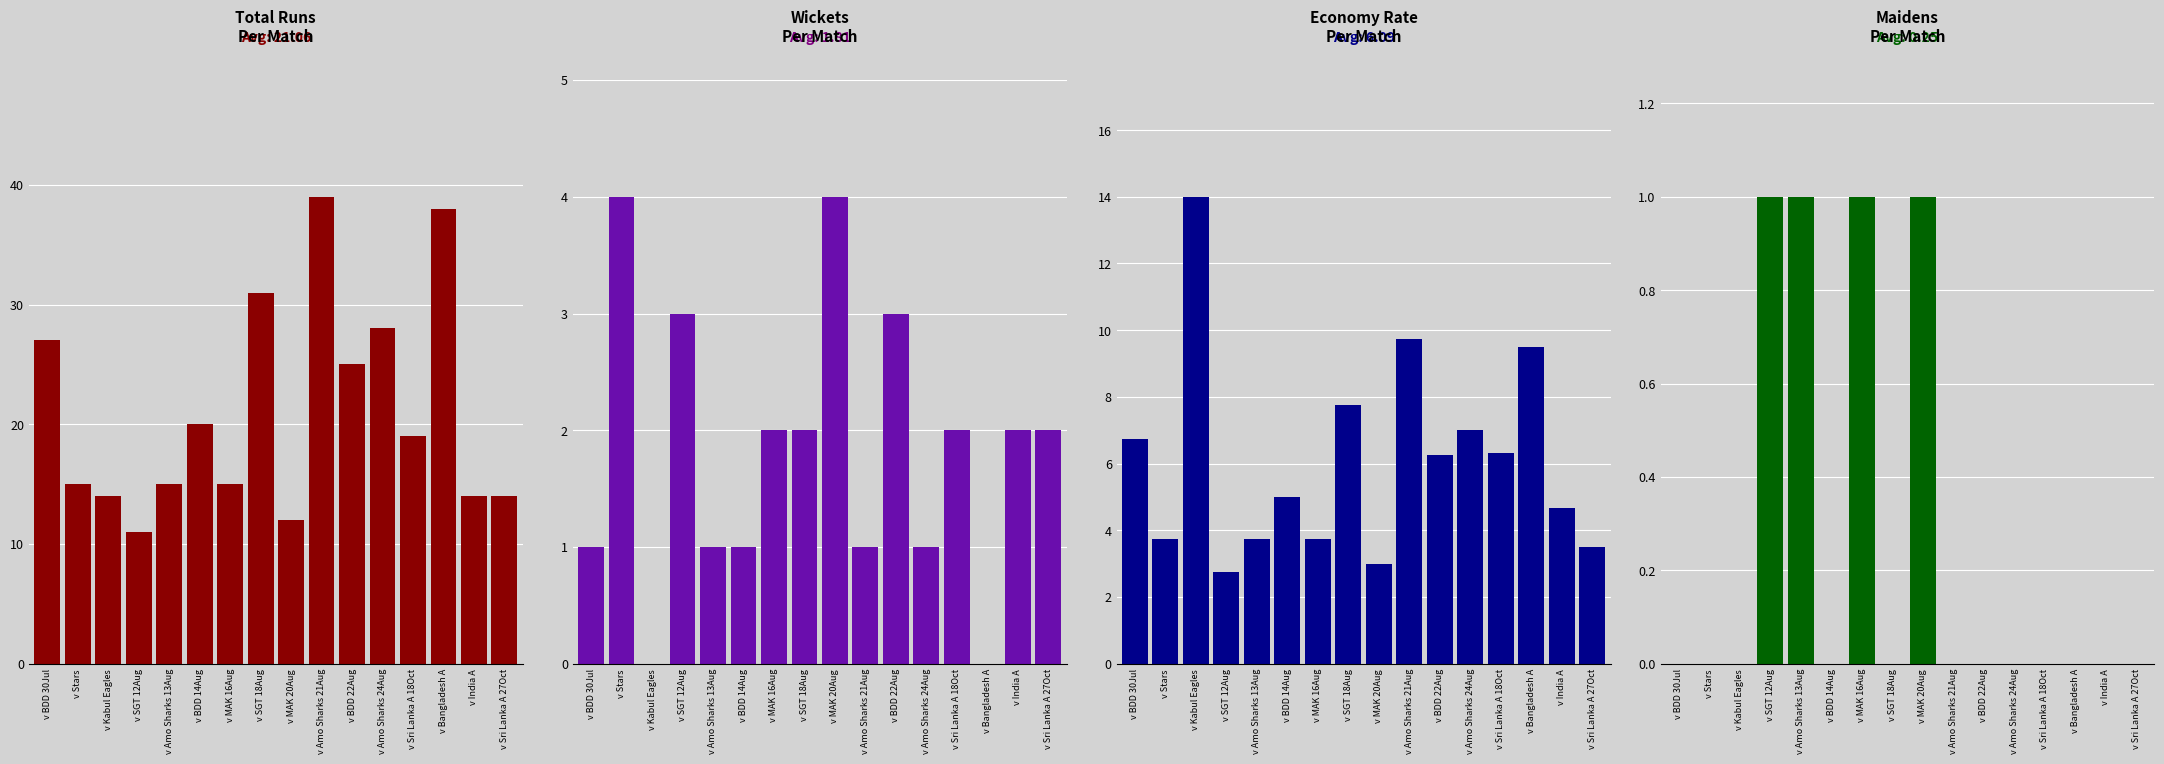

Which category has the lowest value in the Mdns series?

v BDD 30Jul